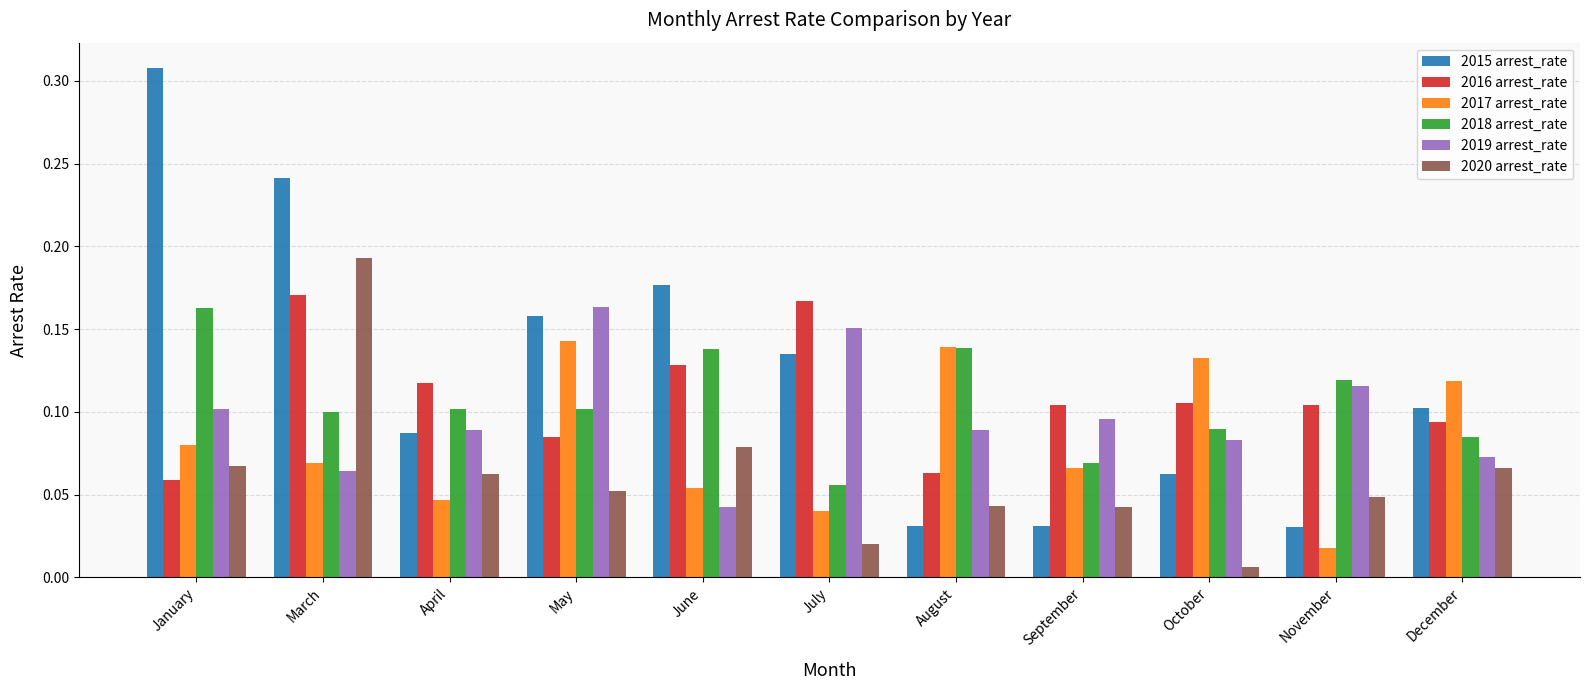

Which series has the largest total across all categories?

2015 arrest_rate